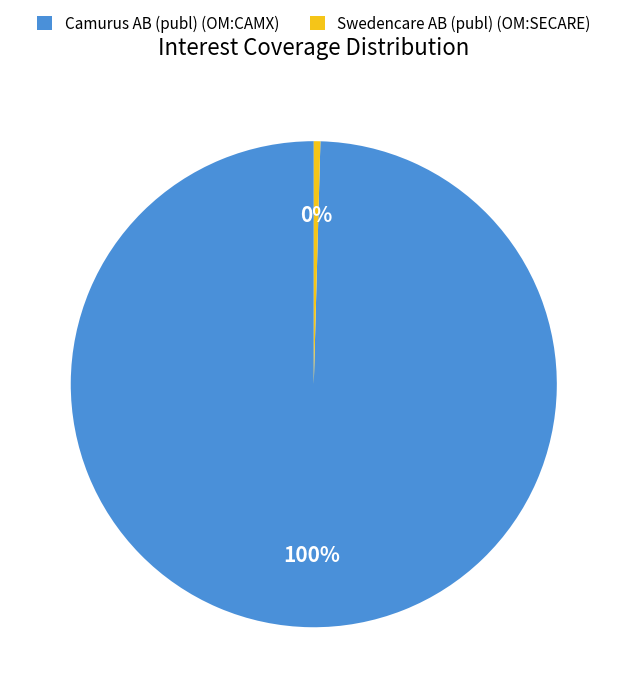

Combined, do Camurus AB (publ) (OM:CAMX) and Swedencare AB (publ) (OM:SECARE) account for over 50%?

Yes